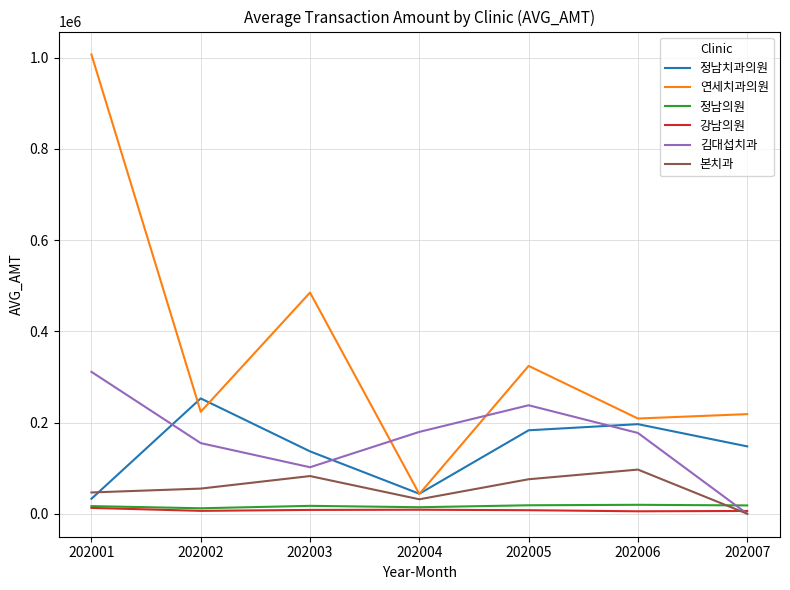

Where is 연세치과의원 nearest to the value 524951?

202003